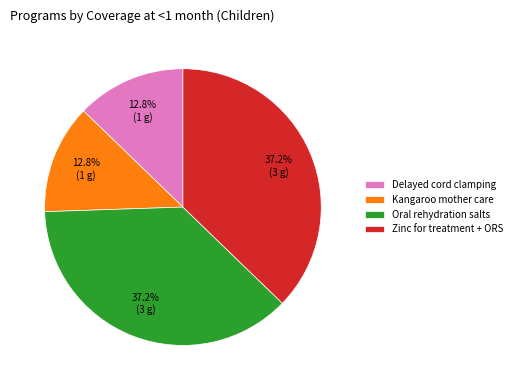

Approximately how many times larger is the value at Oral rehydration salts compared to Kangaroo mother care?

2.9